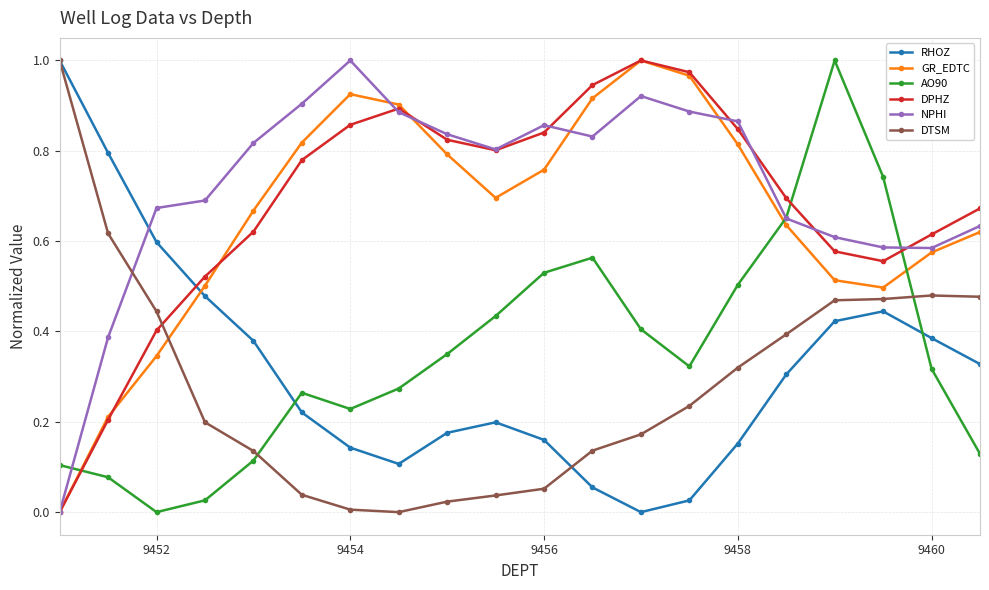

True or false: AO90 has more than 0 interior local peaks.

True